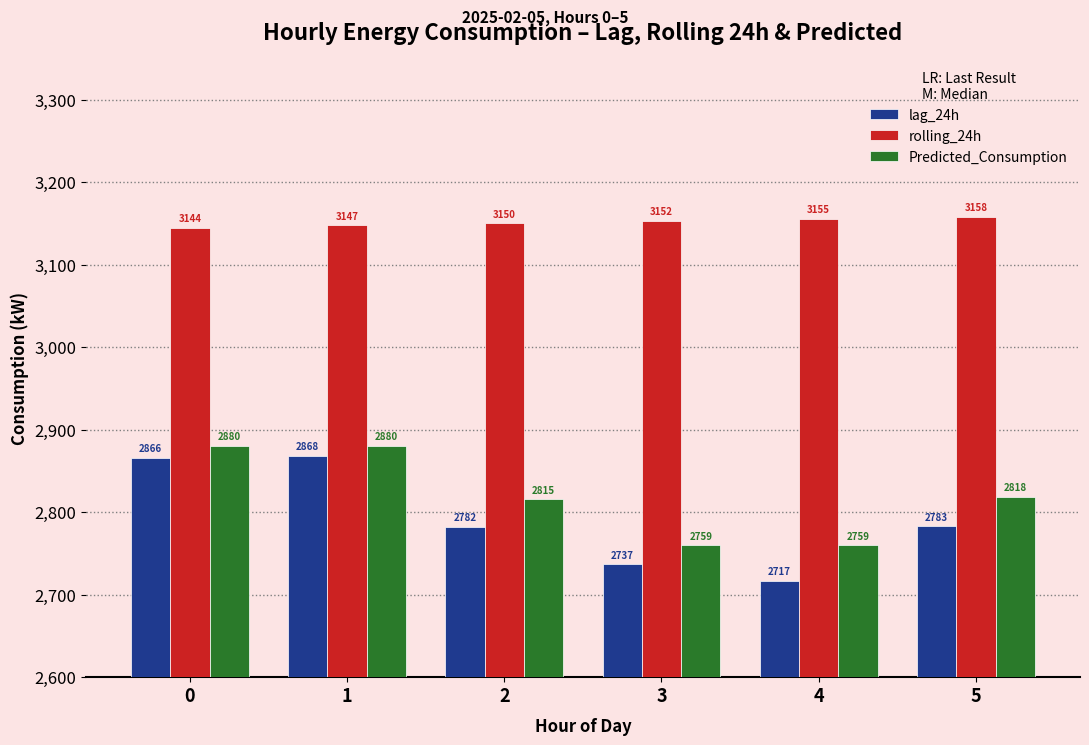

What is the sum of all Predicted_Consumption values?

16914.7